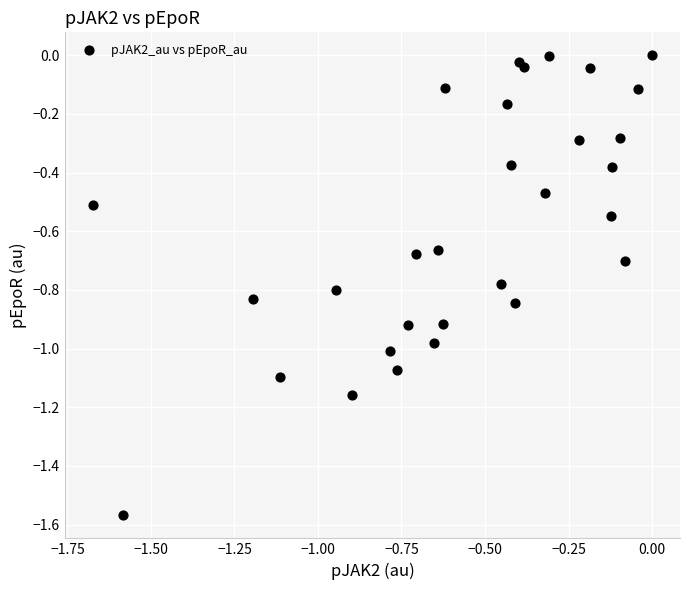

What is the range of X values (max minus min)?

1.7